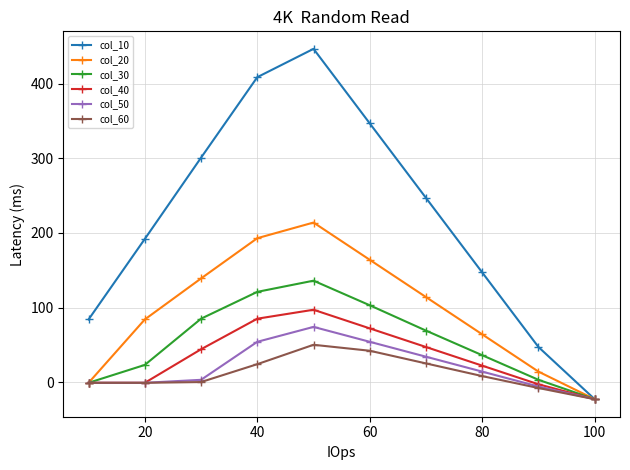

Where is col_10 nearest to the value 212?

20